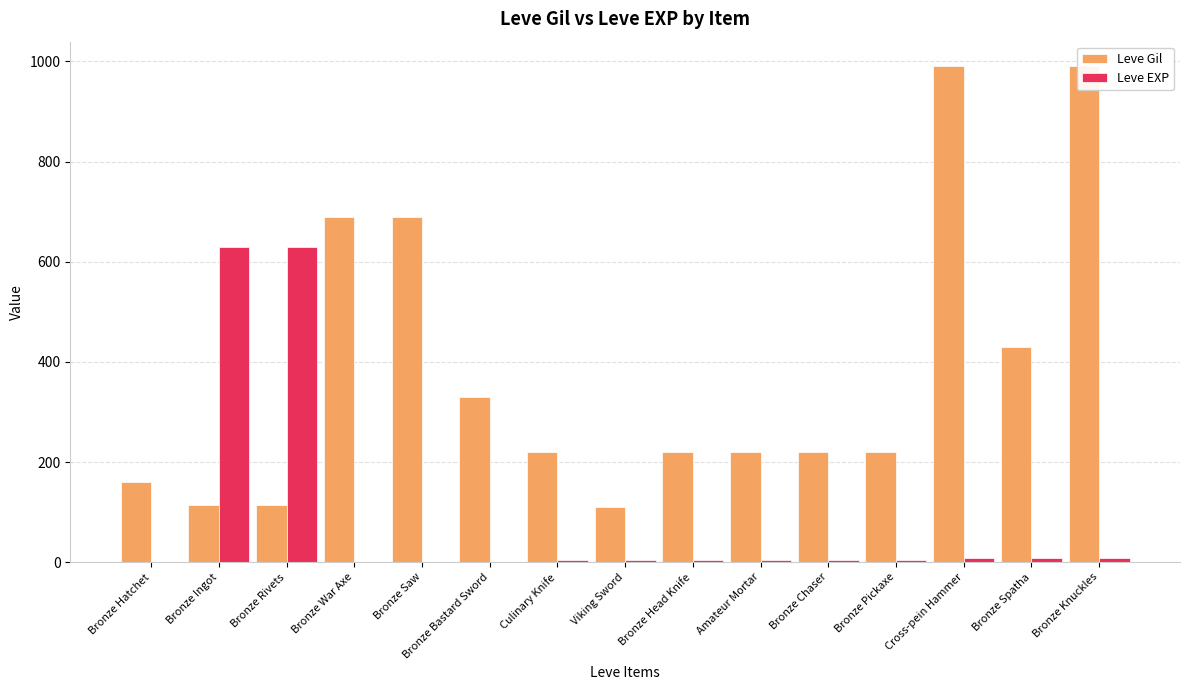

Reading left to right, list all the values displayed in this chart.

Leve Gil: 160	114	115	690	690	330	220	110	220	220	220	220	990	430	990
Leve EXP: 1	630	630	1	1	1	5	4	5	5	5	5	9	8	9